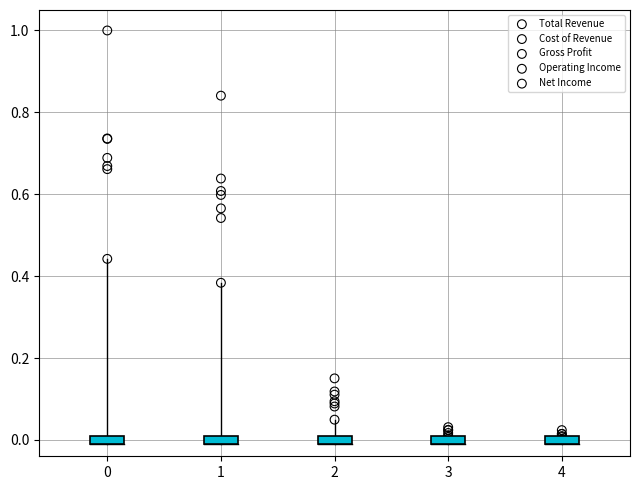

Which series has the widest spread of Y values?

Total Revenue